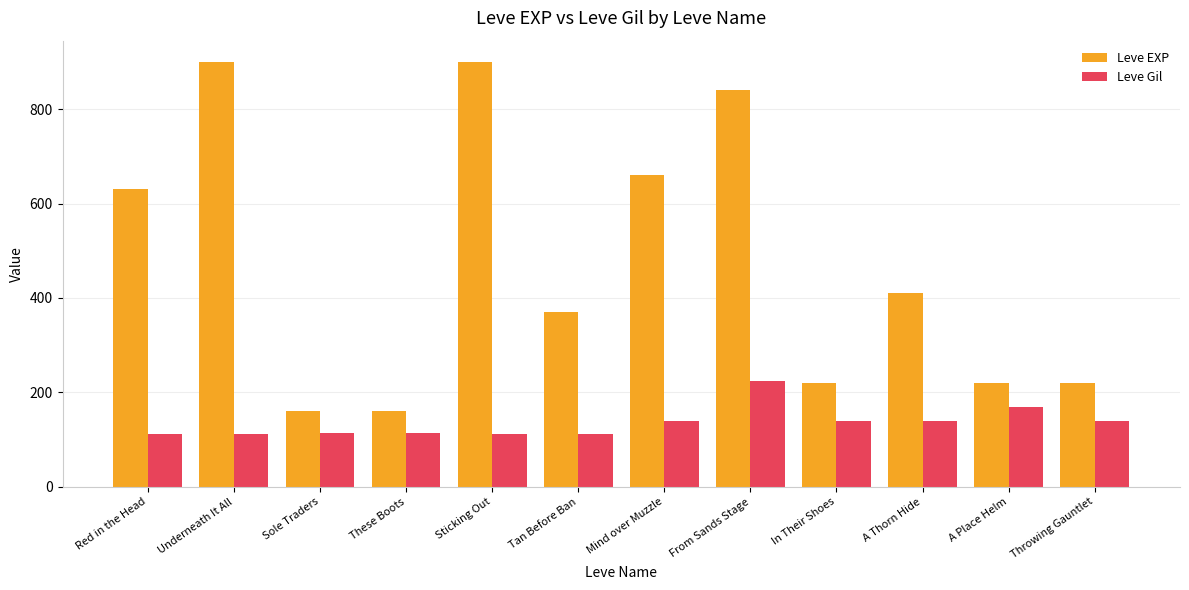

What is the difference between the second highest and minimum values in the Leve EXP series?

740